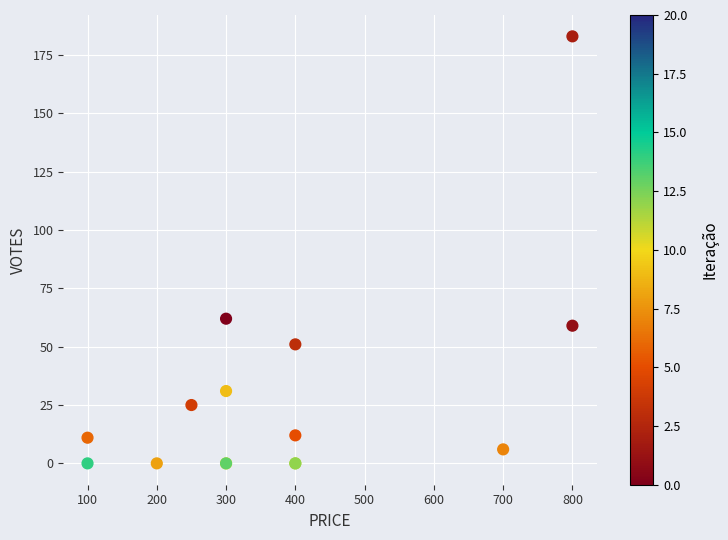

What Y value in the scatter plot is closest to 91?

62